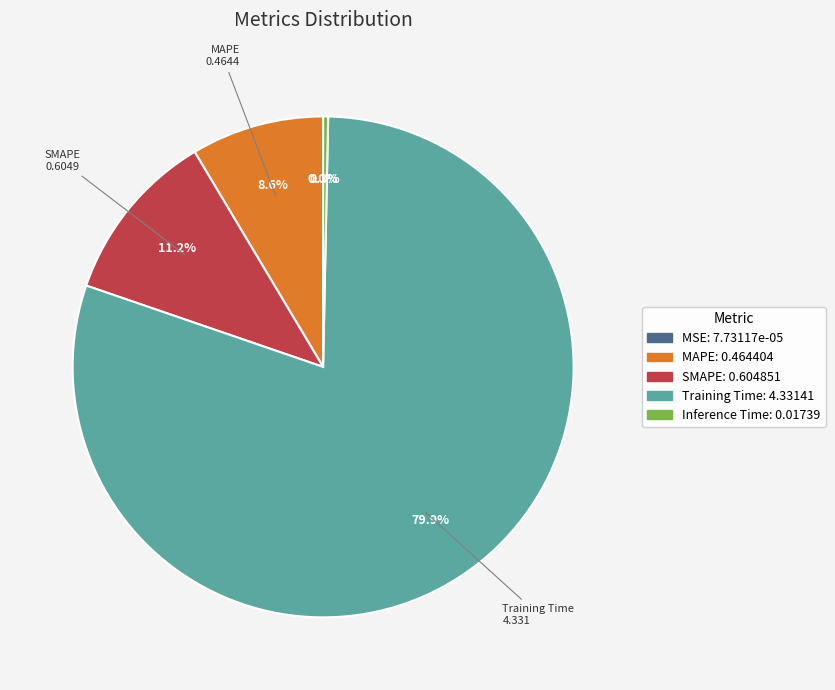

Which slice is the largest?

Training Time